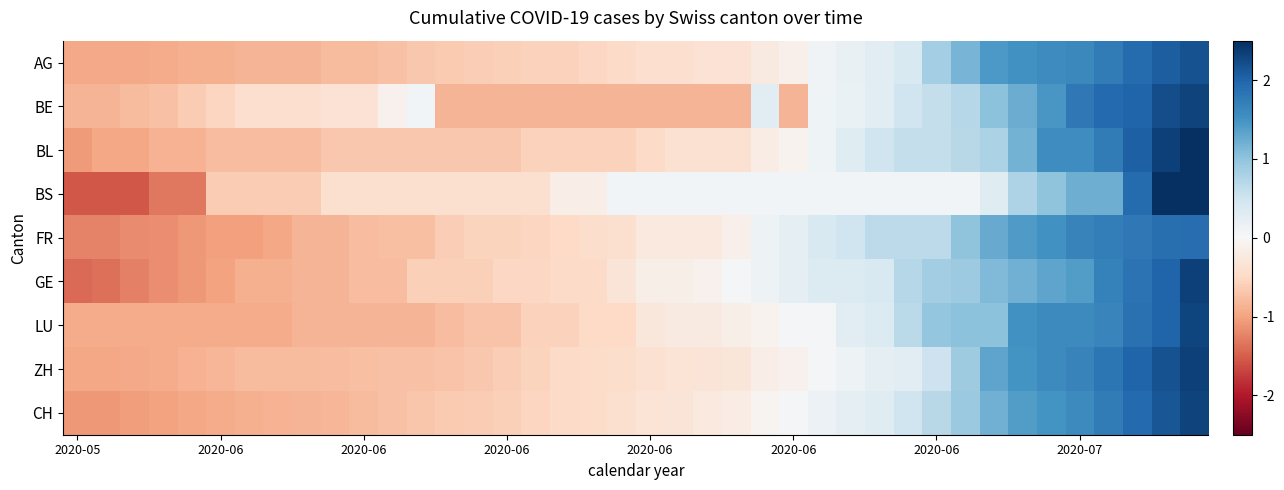

What is the maximum value shown in the chart?

3.3